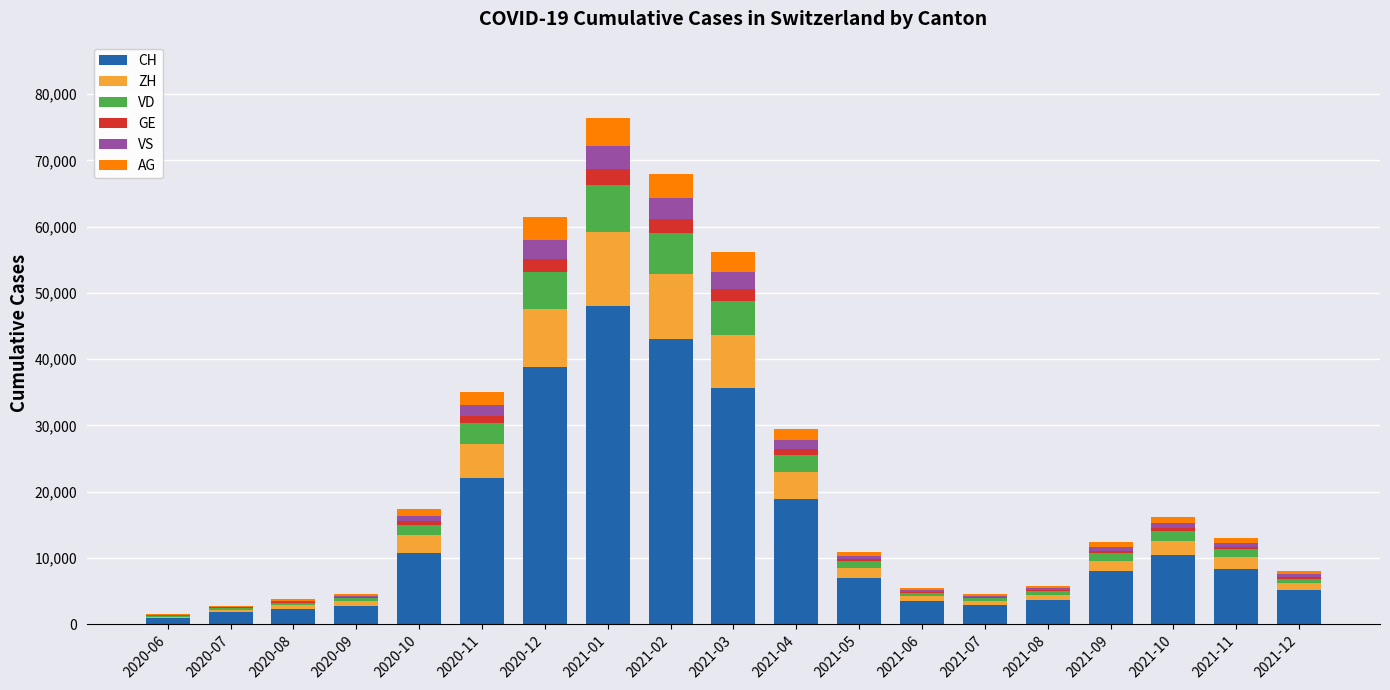

What is the highest value of the CH series?

48039